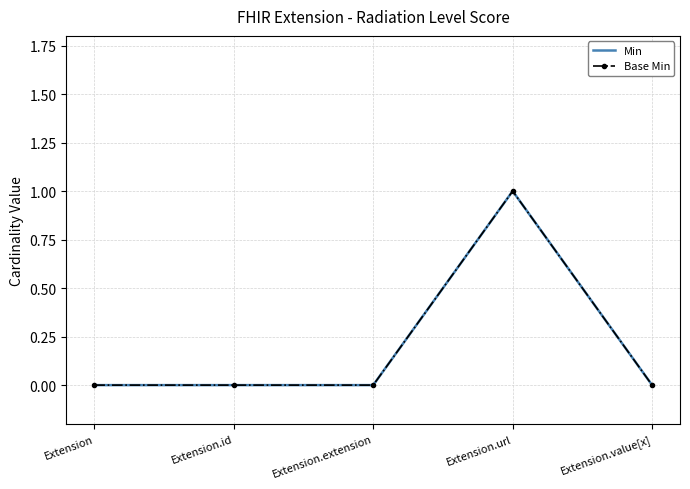

What are all the series names shown in the legend?

Min, Base Min